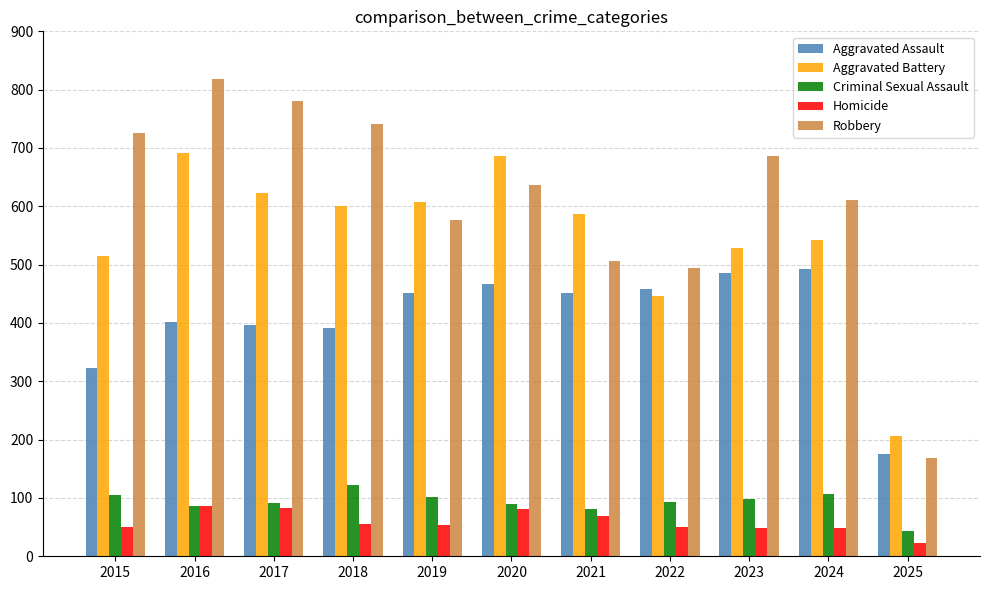

At how many categories does at least one series exceed 103?

11